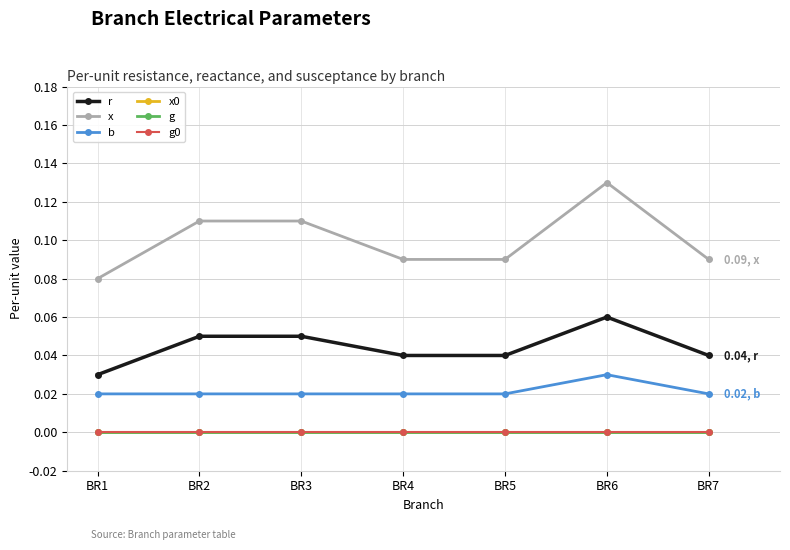

Does the chart have visible grid lines?

Yes